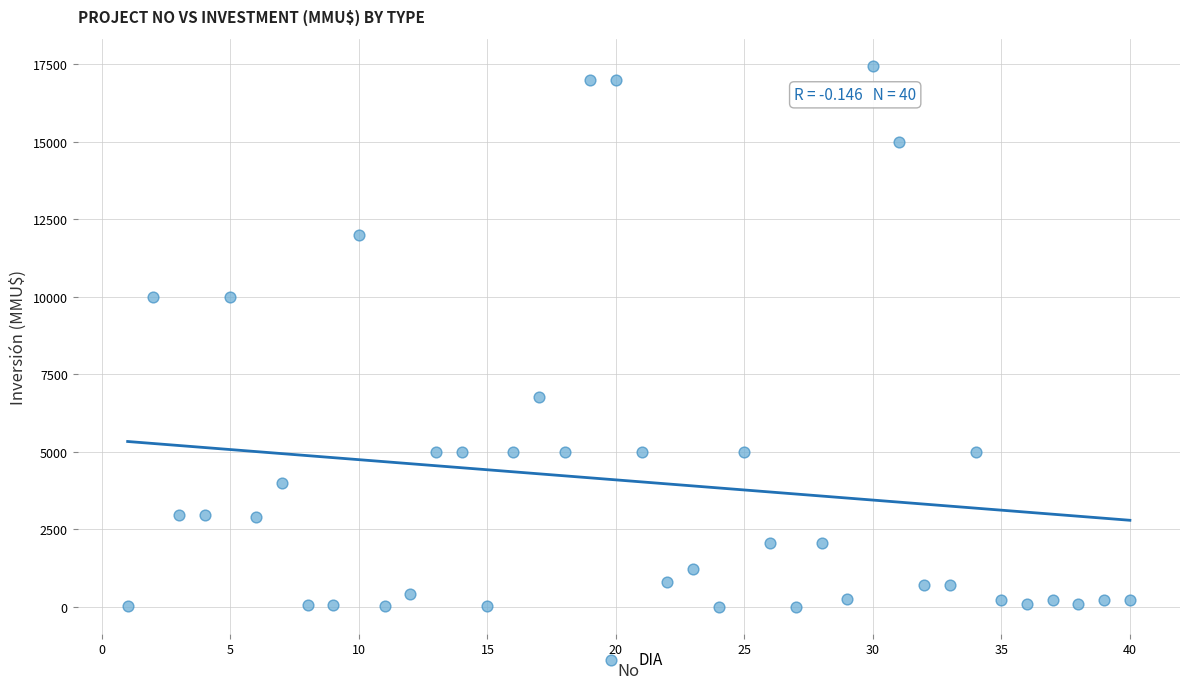

What is the range of Y values (max minus min)?

17447